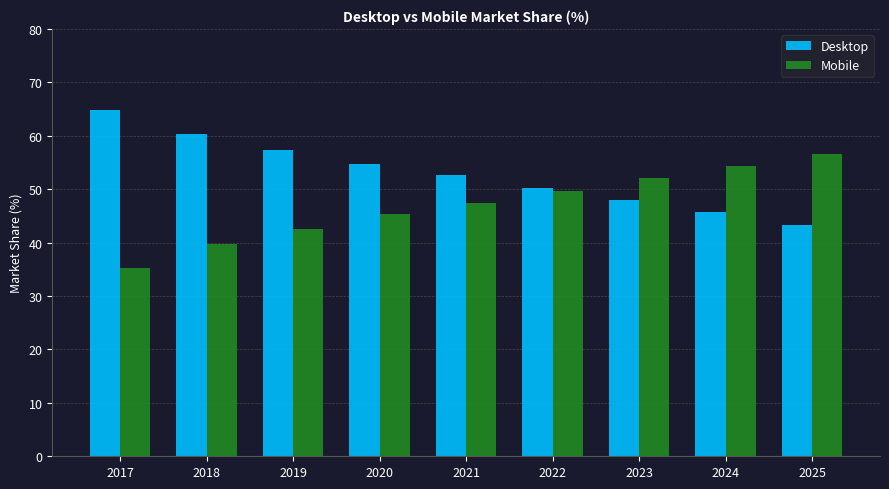

What is the sum of all Mobile values?

423.2